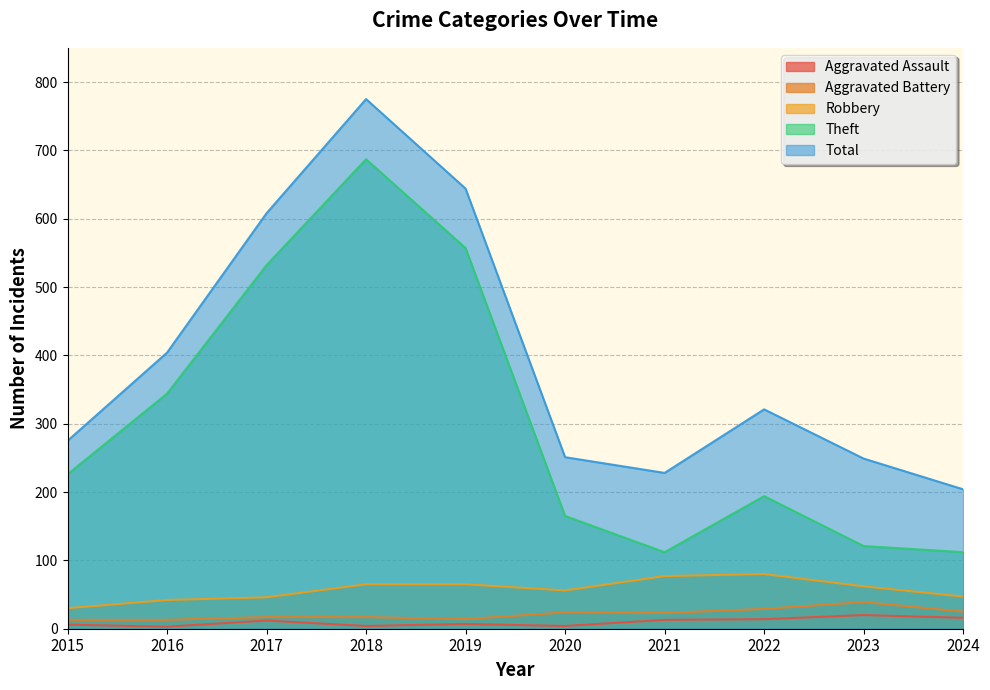

What is the difference between the Robbery values at 2017 and 2016?

4